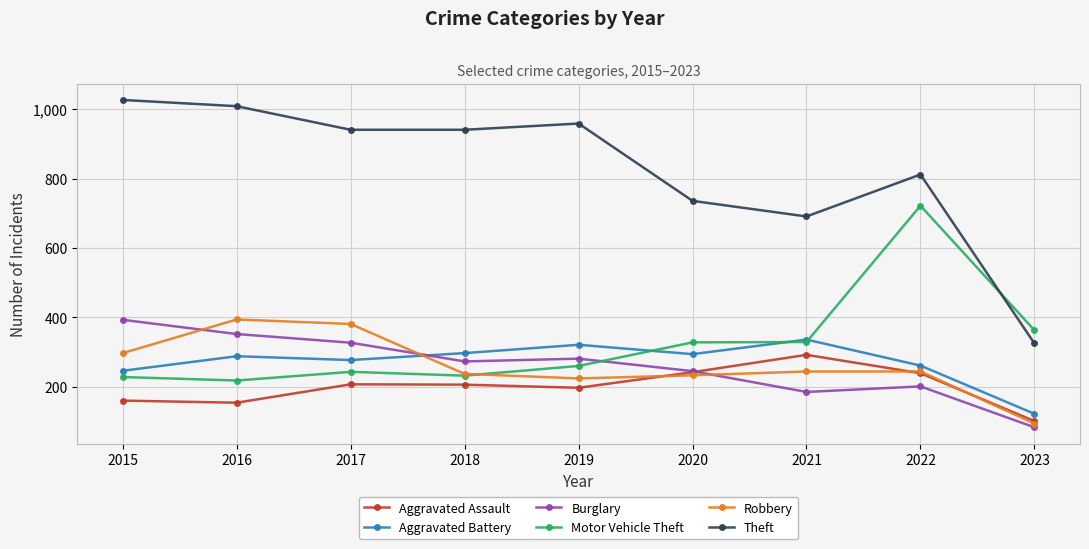

What is the minimum value for Aggravated Battery?

122